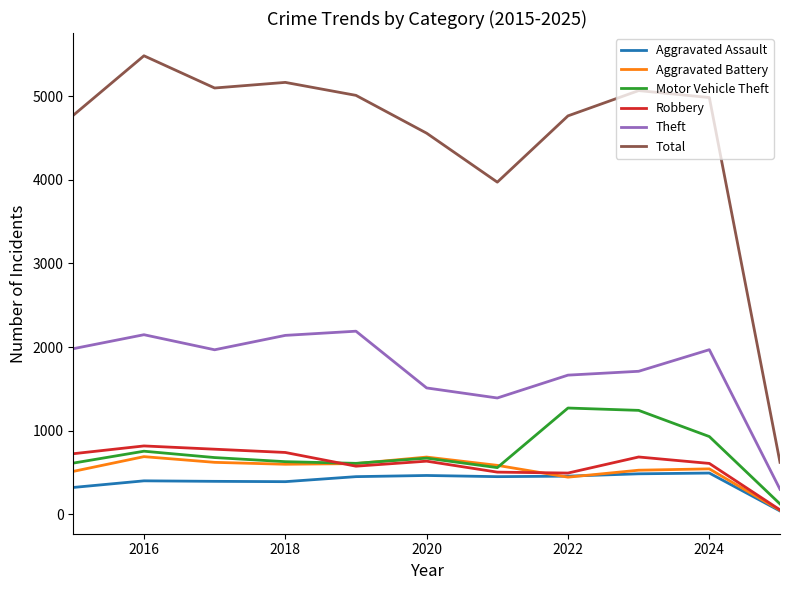

Which series has the widest spread of values?

Total